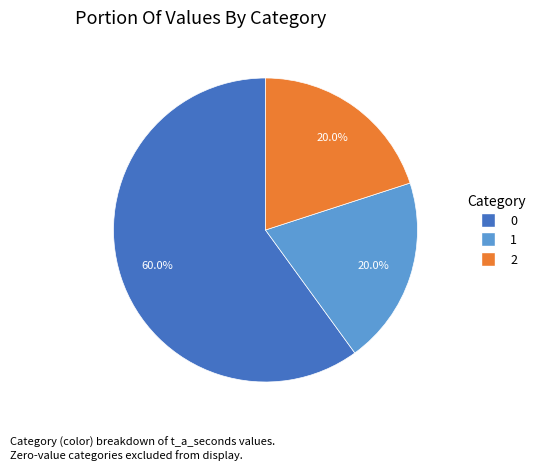

Is there any slice that represents more than half of the pie?

Yes